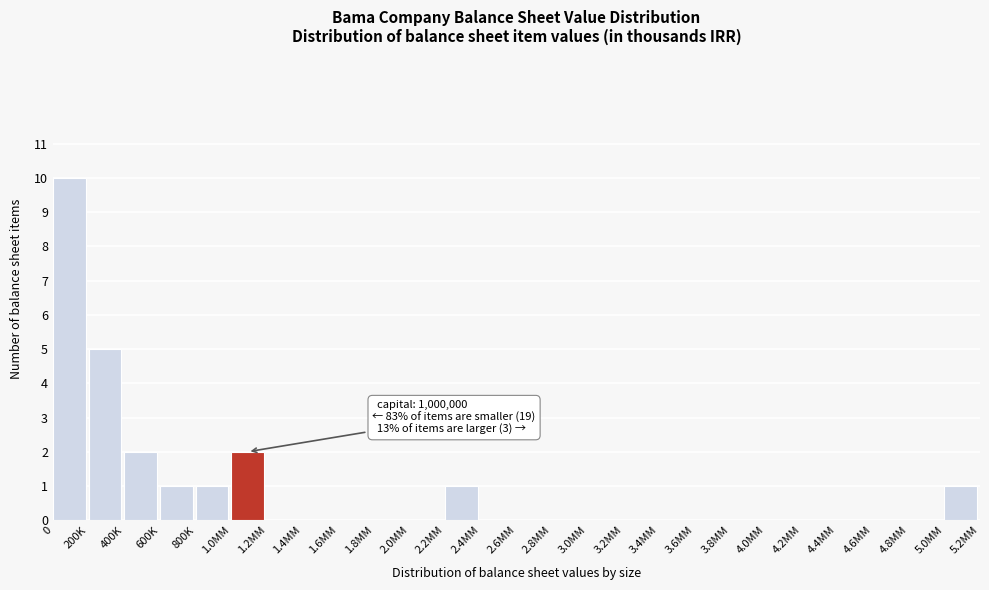

Reading left to right, extract all data points from this chart.

0=10	200K=5	400K=2	600K=1	800K=1	1.0MM=2	1.2MM=0	1.4MM=0	1.6MM=0	1.8MM=0	2.0MM=0	2.2MM=1	2.4MM=0	2.6MM=0	2.8MM=0	3.0MM=0	3.2MM=0	3.4MM=0	3.6MM=0	3.8MM=0	4.0MM=0	4.2MM=0	4.4MM=0	4.6MM=0	4.8MM=0	5.0MM=1